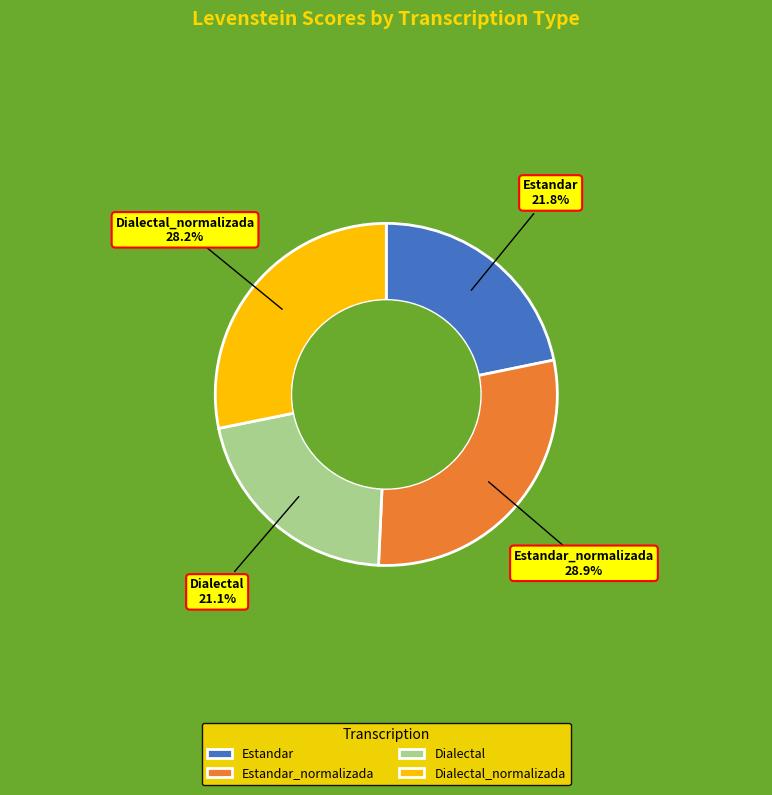

What is the ratio of the value at Dialectal to the value at Dialectal_normalizada?

0.7